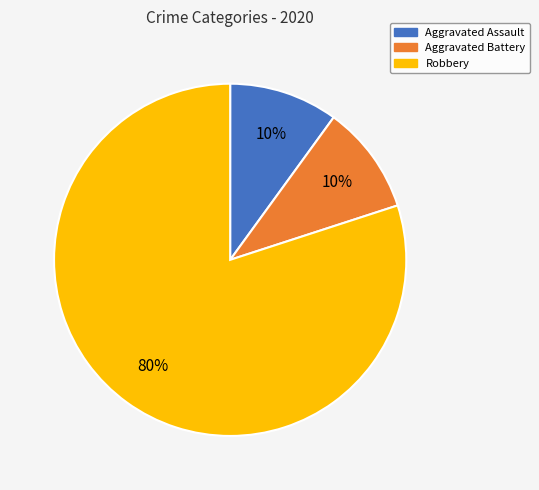

To the nearest percent, what percentage of the pie is Robbery?

80%